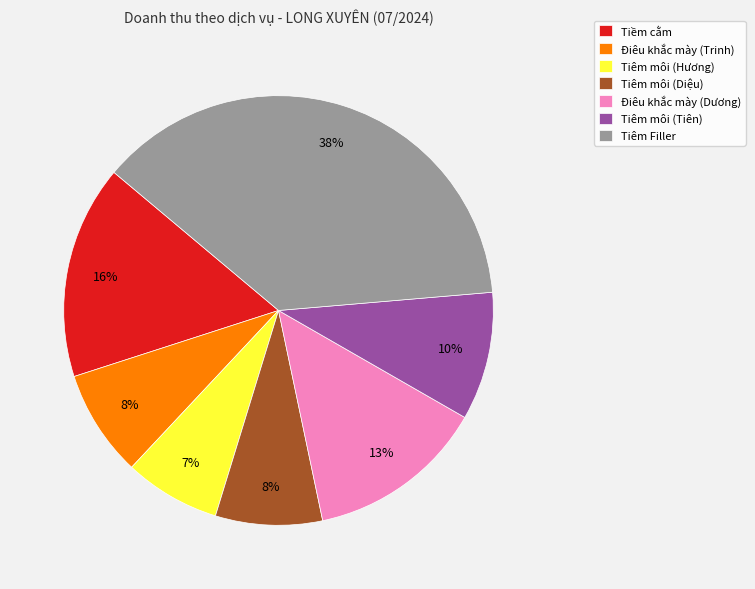

Between Tiêm Filler and Tiêm môi (Diệu), which is larger?

Tiêm Filler